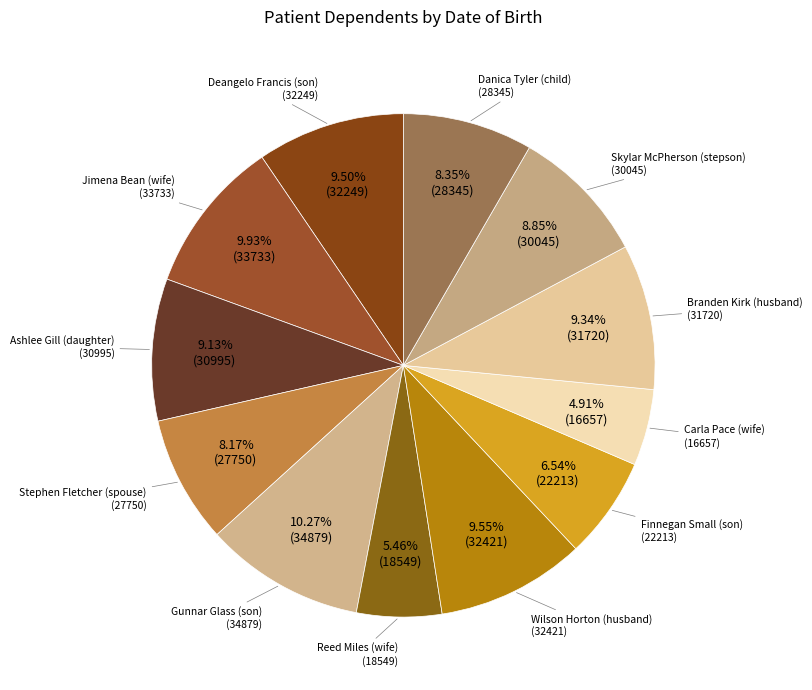

How many segments does this pie chart have?

12